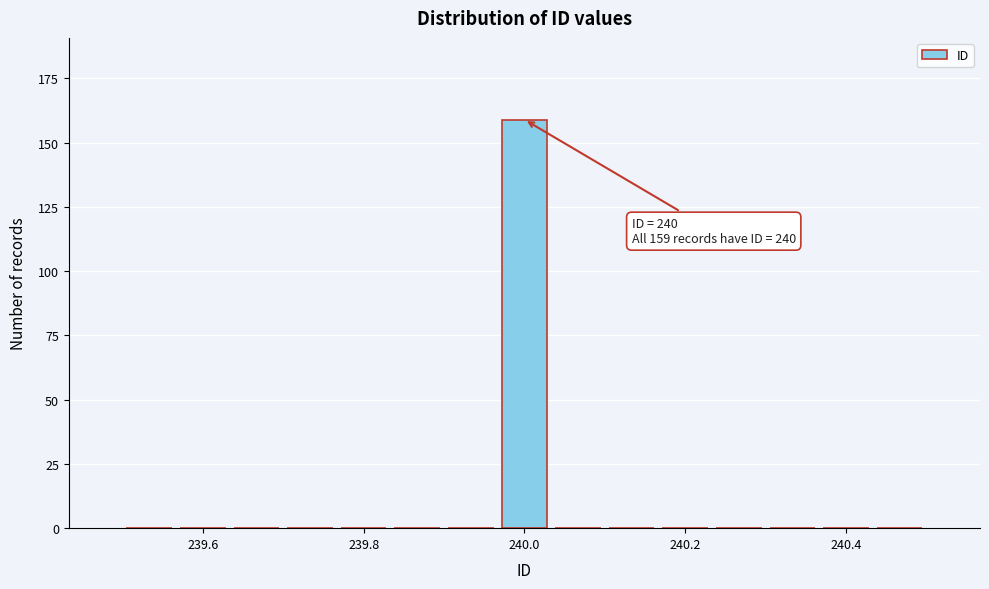

Around what value on the x-axis is the tallest bar? Give the approximate position of its centre, as read against the axis.

240.00